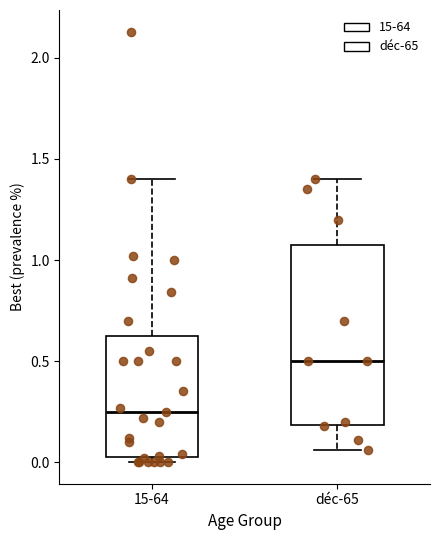

Reading left to right, transcribe this box plot: for each box, give where its median line is, the range the box spans, and where its two whiskers end, as read against the y-axis. The values are not printed on the chart, so give them approximately, as read against the axis.

15-64: median 0.25, box 0.05 to 0.65, whiskers 0.00 to 1.40
déc-65: median 0.50, box 0.20 to 1.10, whiskers 0.05 to 1.40